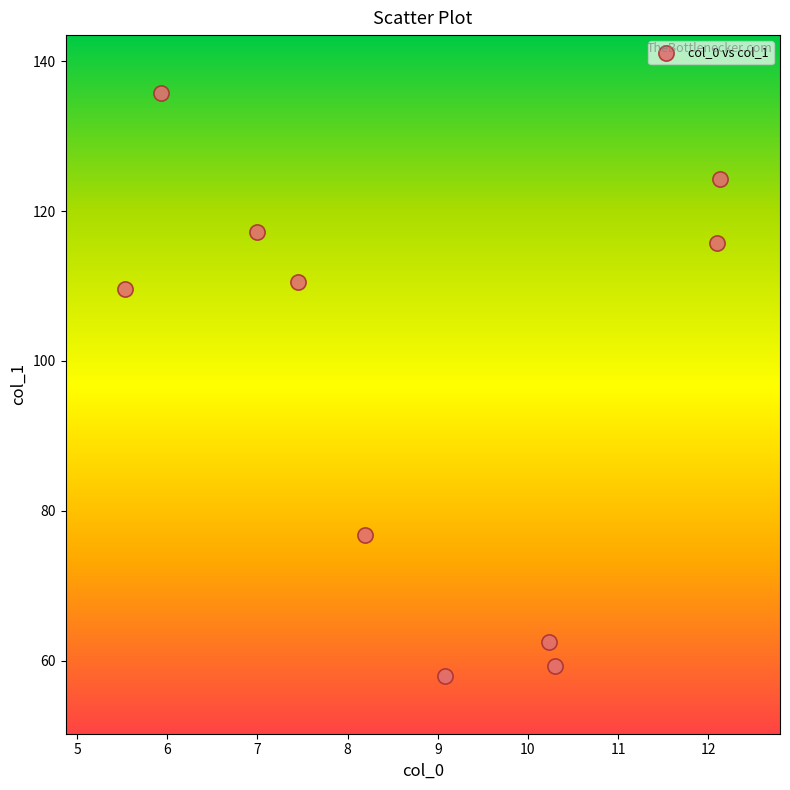

What is the range of Y values (max minus min)?

77.7